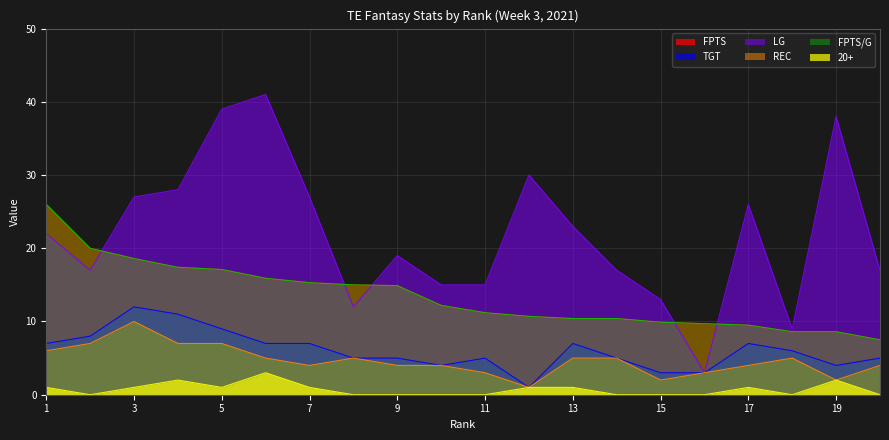

Does the chart have visible grid lines?

Yes